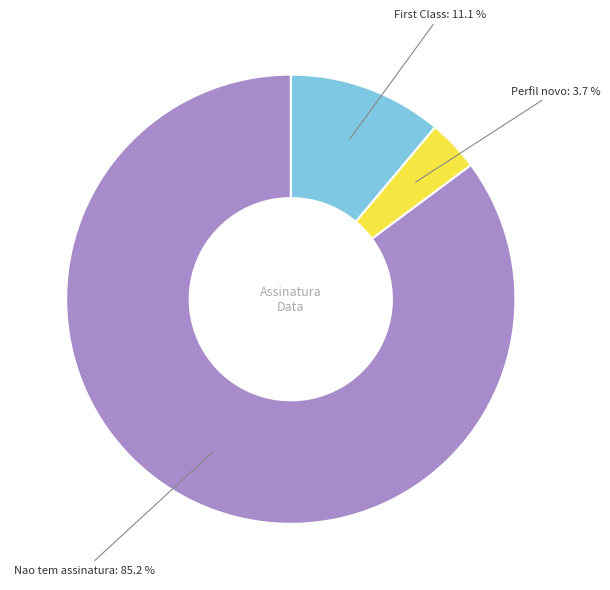

Does any single category account for the majority?

Yes